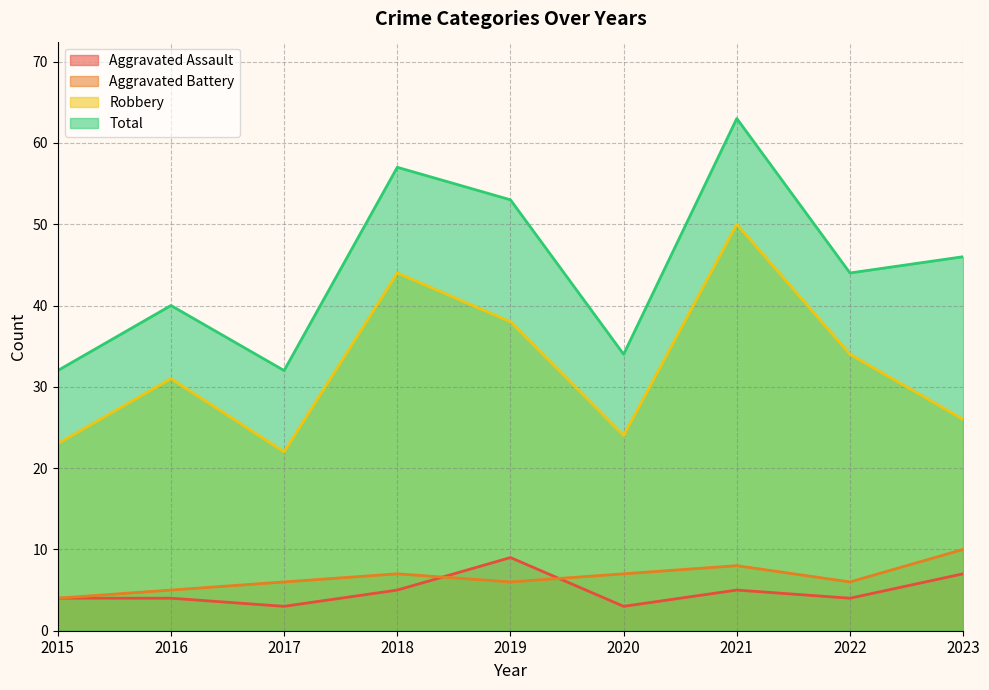

Where is Robbery nearest to the value 36?

2019